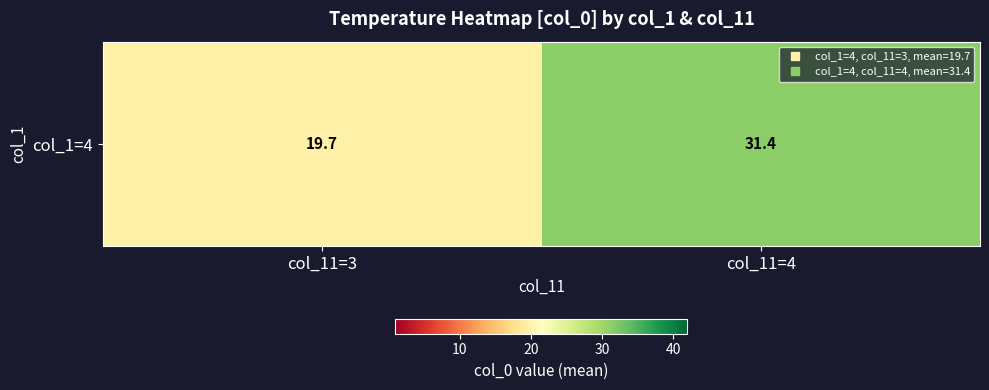

How many distinct data groups are displayed?

1